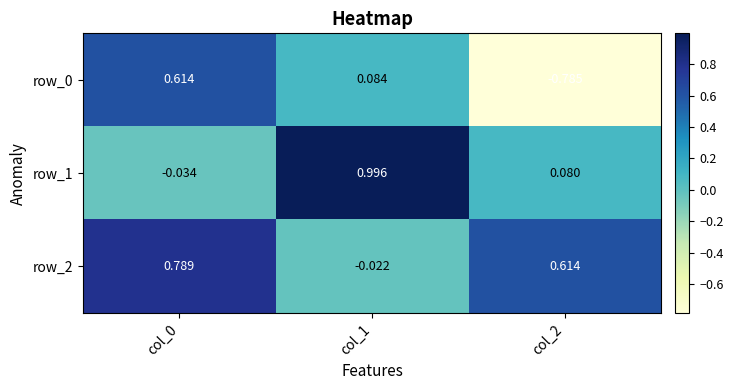

Is the value of row_0 at col_2 greater than the value of row_2 at col_0?

No